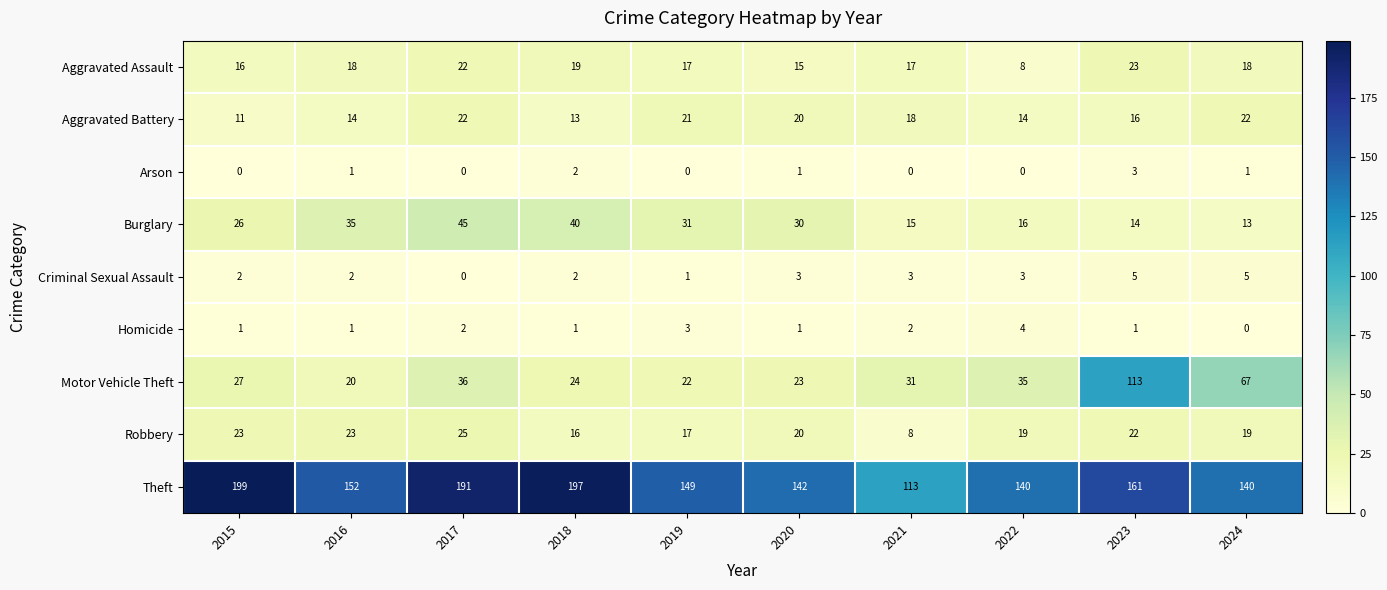

Between 2017 and 2023, which series saw the biggest shift?

Motor Vehicle Theft